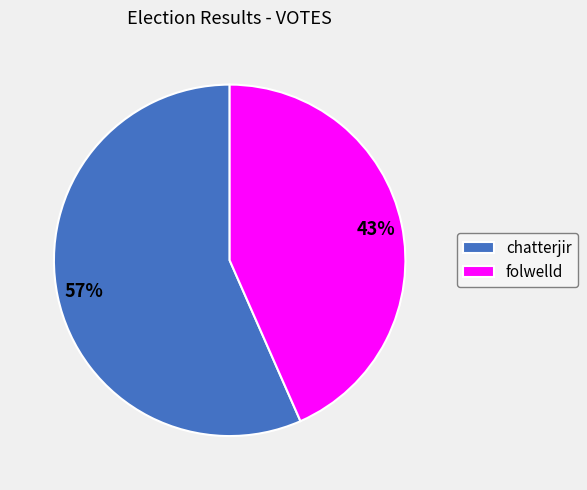

Does folwelld represent more than half of the total?

No